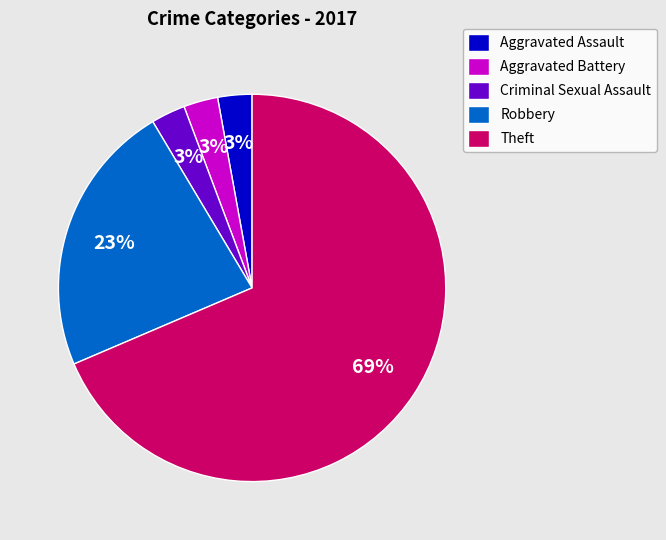

Count the number of slices in the pie.

5